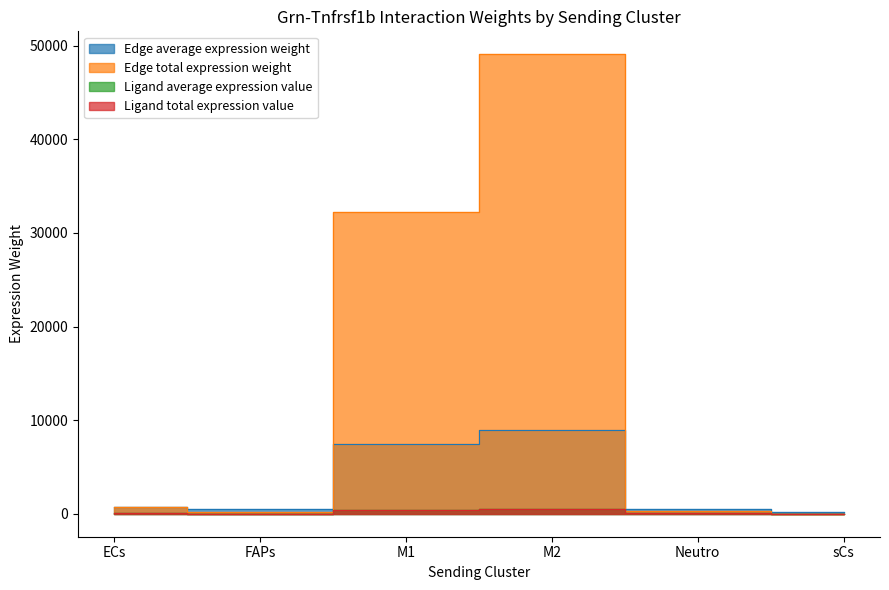

The Edge total expression weight series shows 67.0 at FAPs. True or false?

False